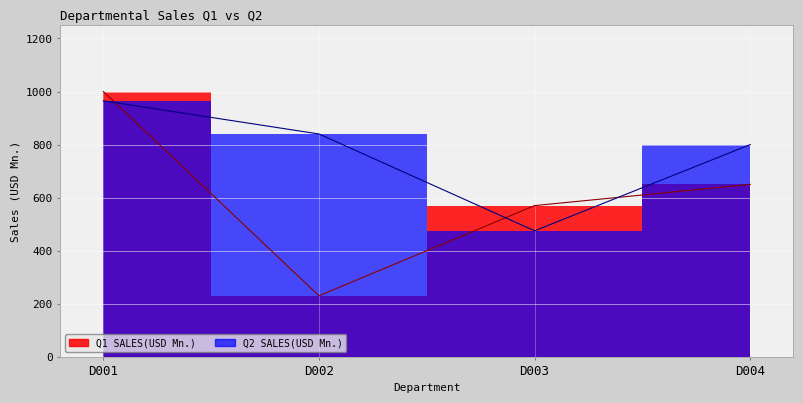

What is the value of the Q2 SALES(USD Mn.) point at the 1st from the left?

965